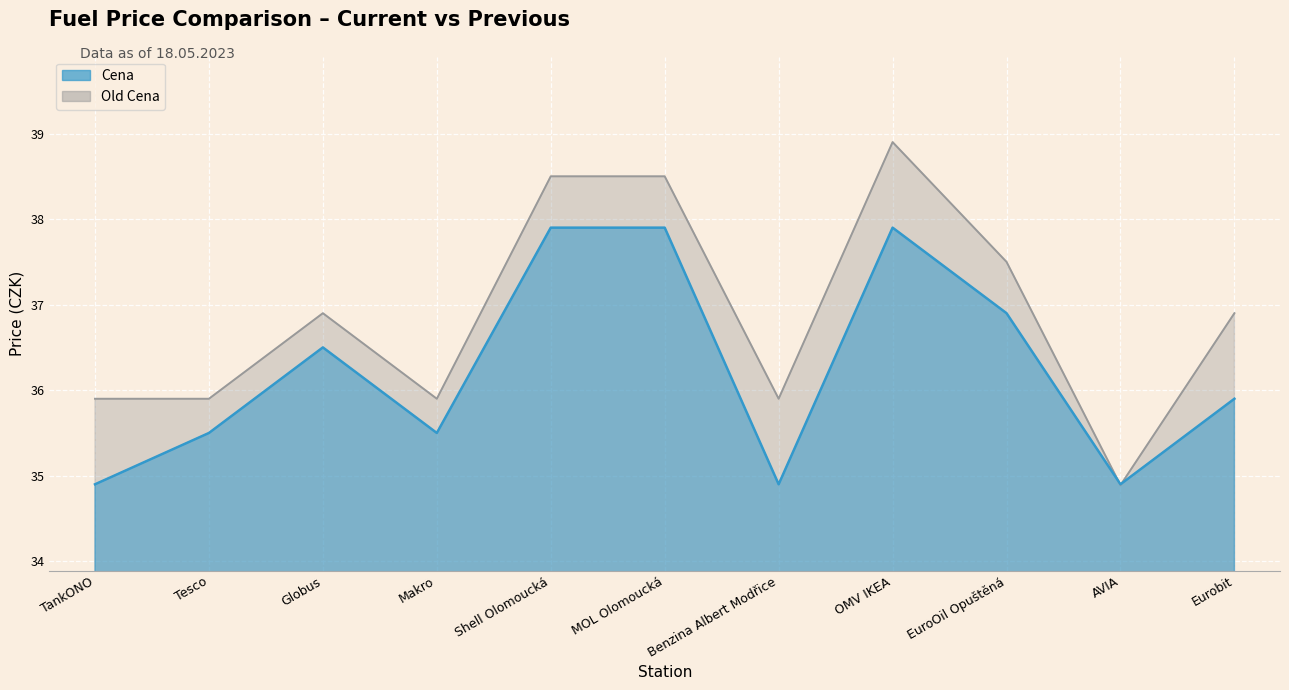

How many interior local peaks does the Old Cena series have?

2